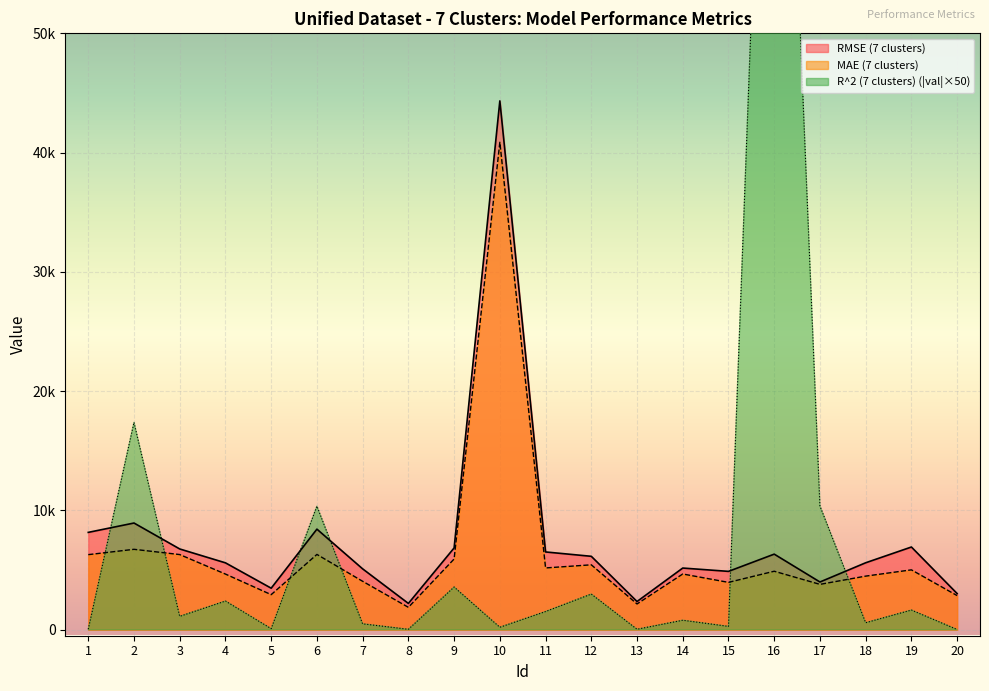

True or false: RMSE (7 clusters) has a value of 10021.4 at 16.

False